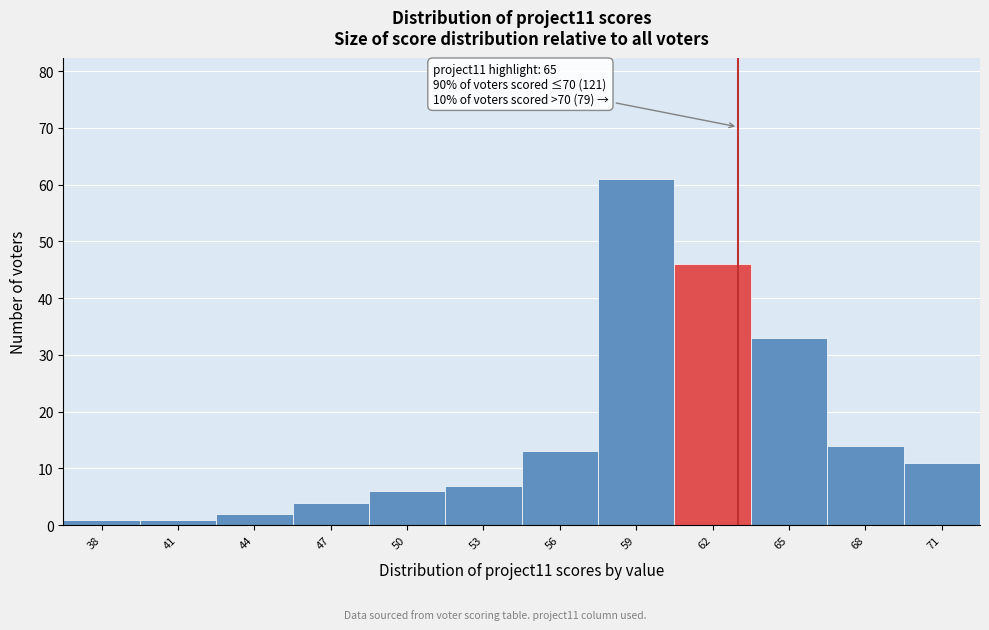

Reading left to right, transcribe all the data shown in this chart.

1	1	2	4	6	7	13	61	46	33	14	11